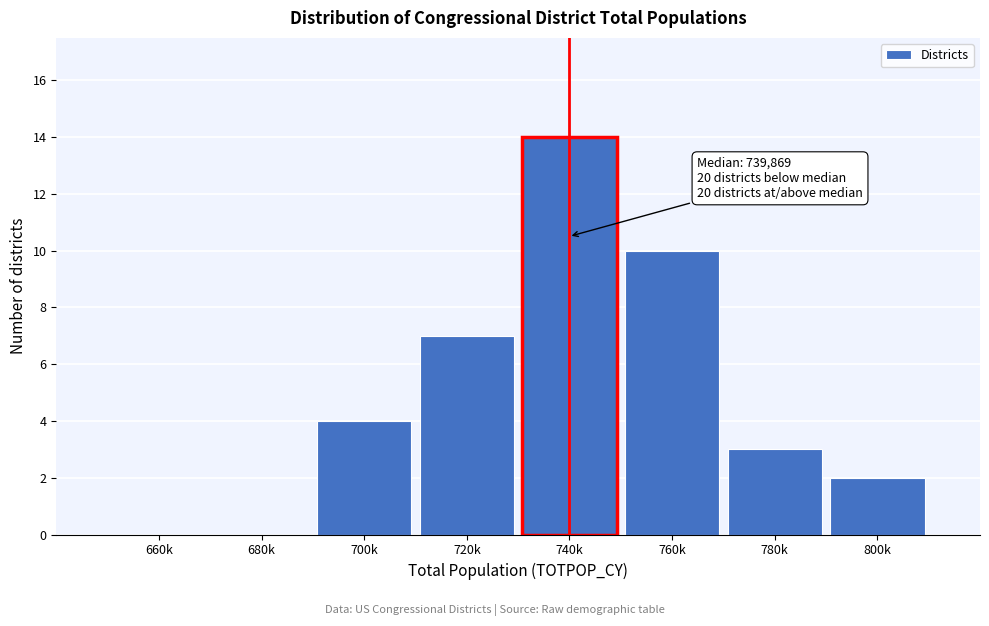

Reading left to right, transcribe all the data shown in this chart.

660k=0	680k=0	700k=4	720k=7	740k=14	760k=10	780k=3	800k=2